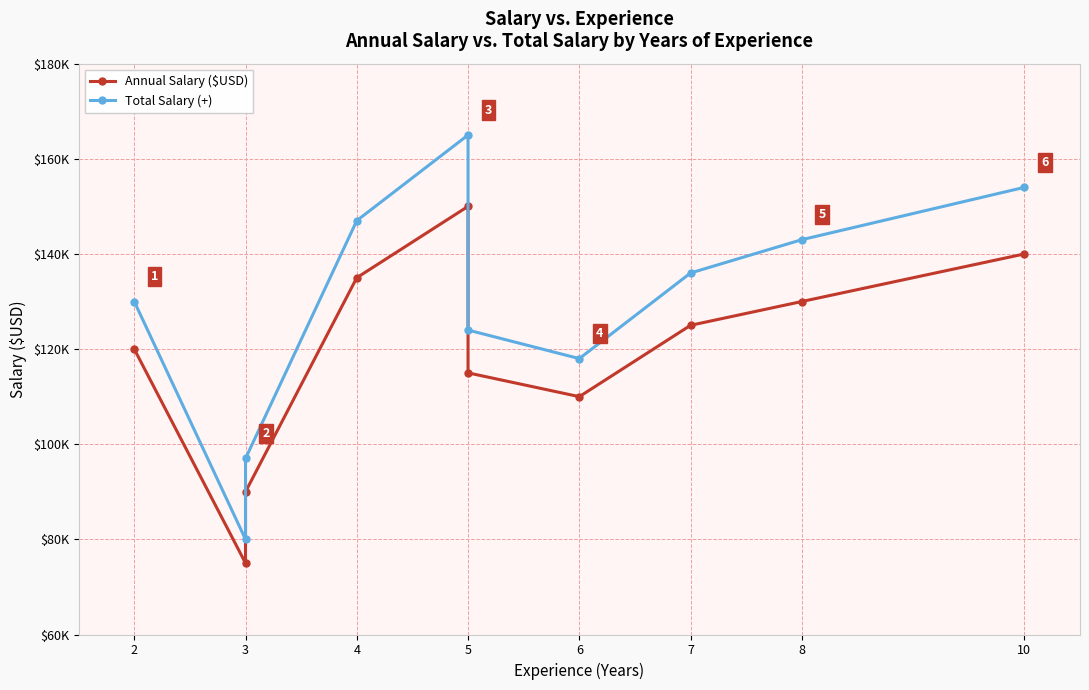

At 5, list the series in order from smallest to largest.

Annual Salary ($USD), Total Salary (+)